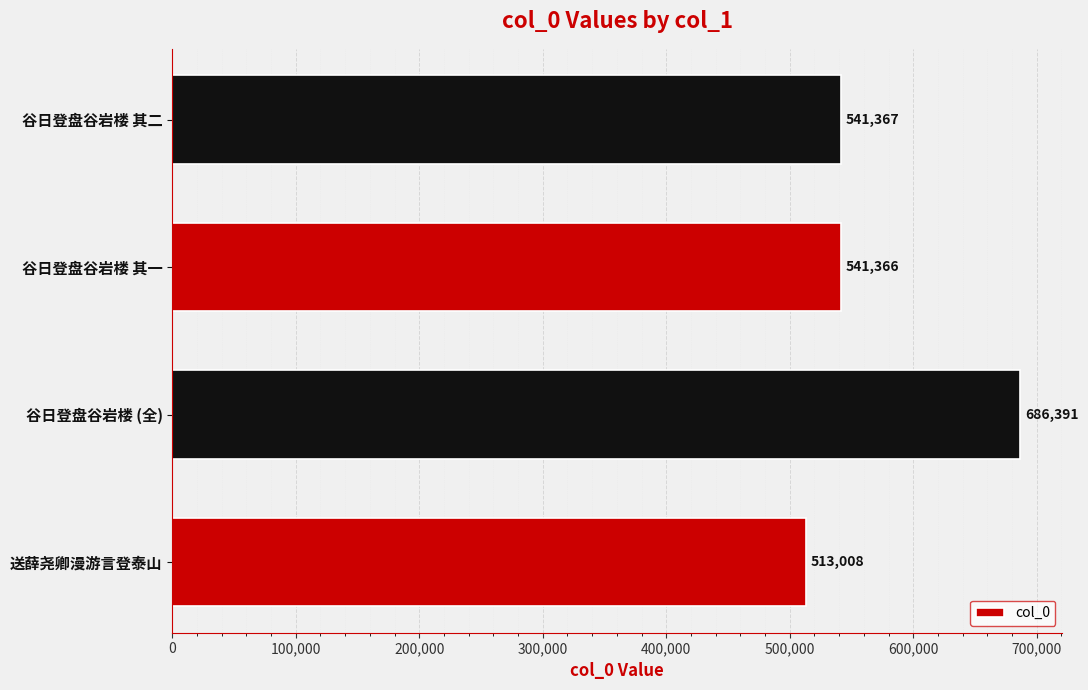

Count the number of data series in this chart.

1